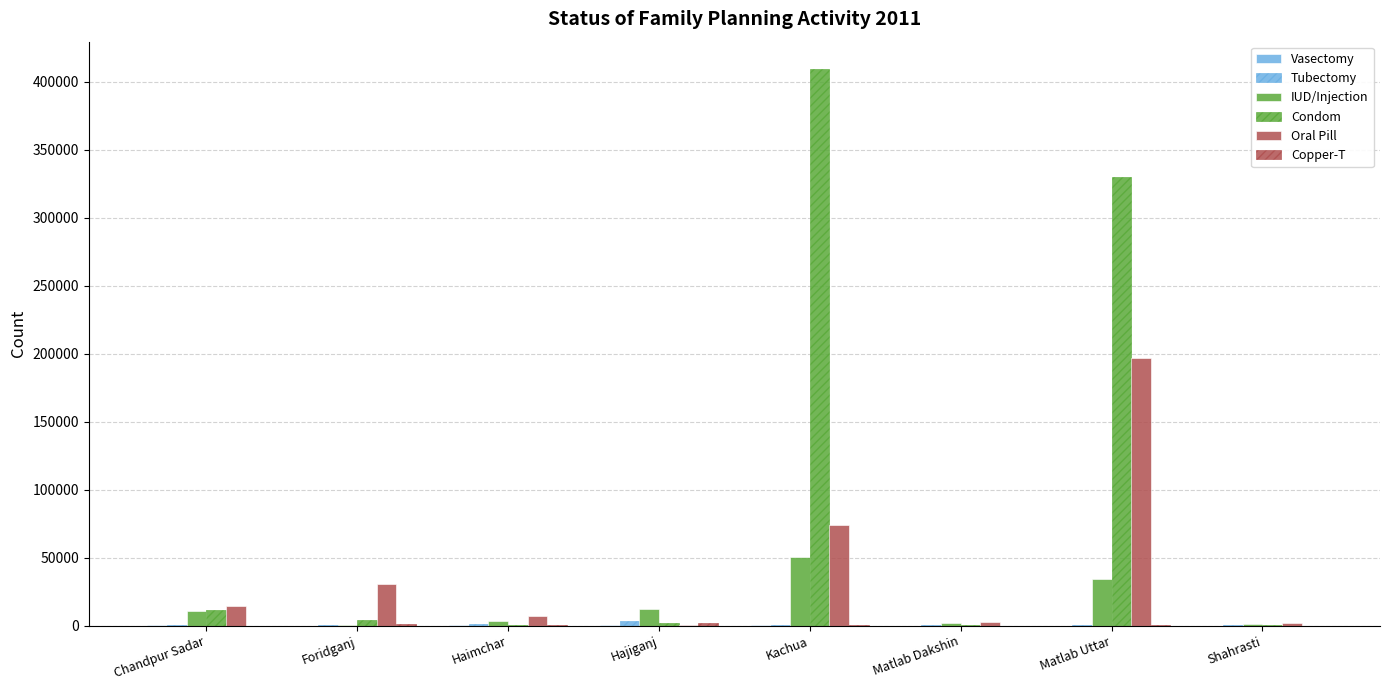

Count the number of data series in this chart.

6